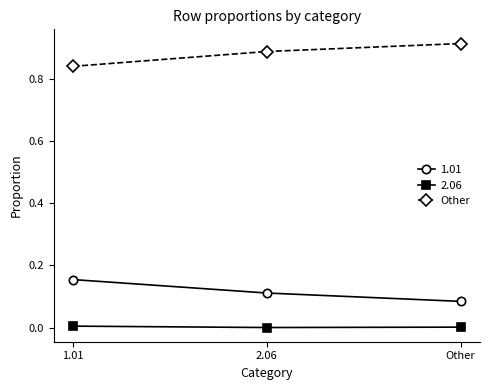

True or false: Other has a value of 0.2 at Other.

False